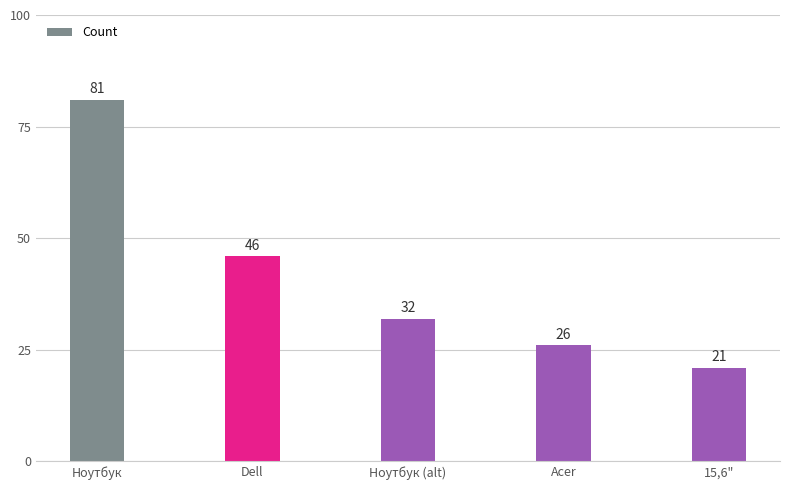

What is the value of the 1st bar from the left?

81